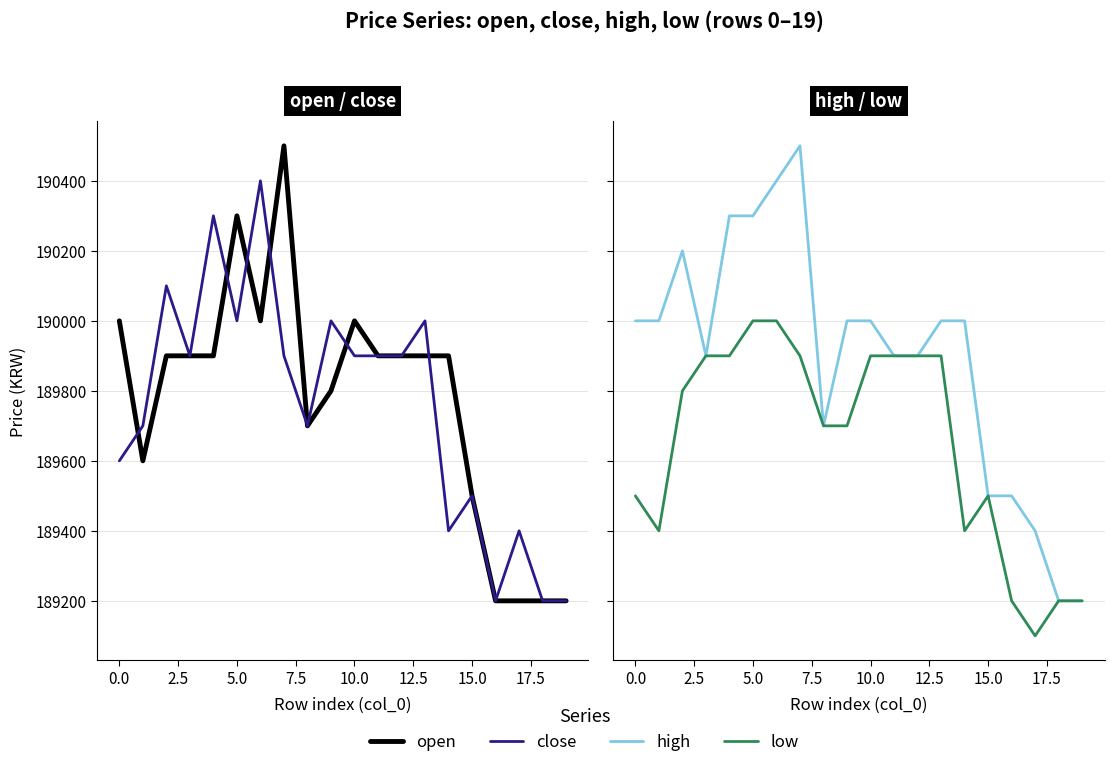

List the series in order of their peak value, highest first.

open, high, close, low